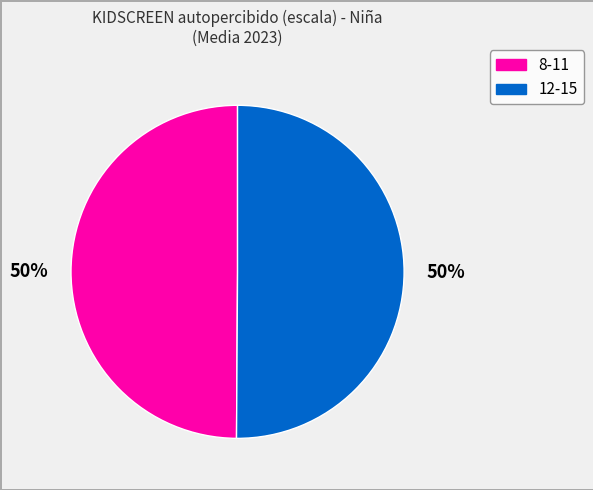

What is the ratio of the value at 8-11 to the value at 12-15?

1.0